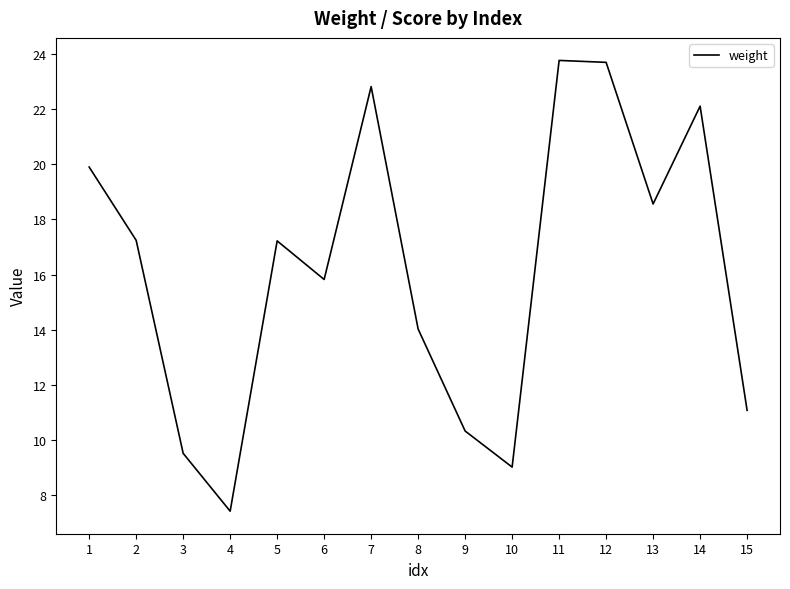

What is the change in value from 2 to 9?

-6.9